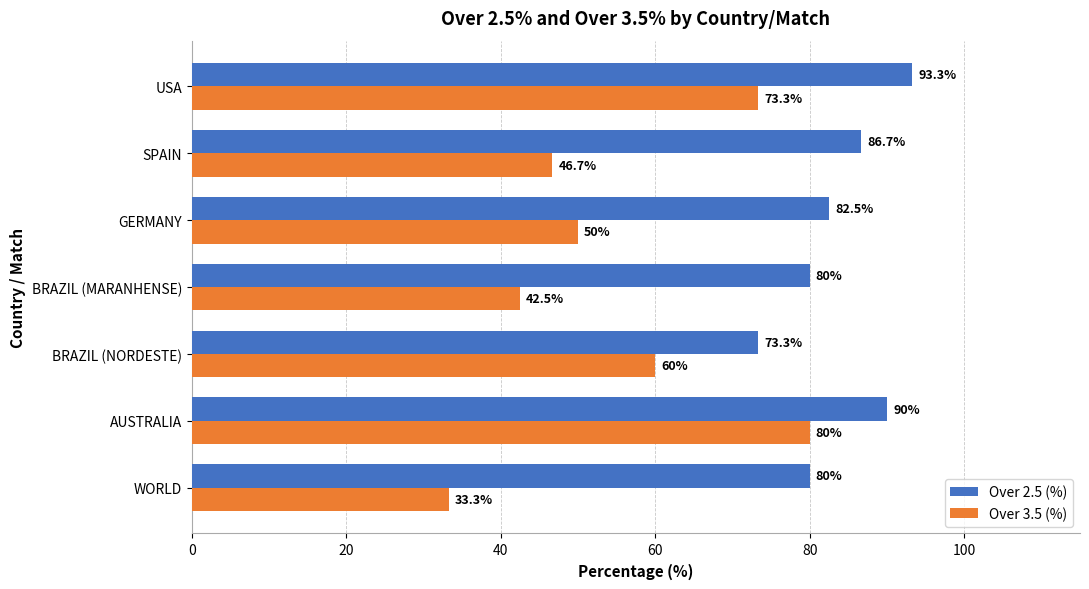

The value of Over 3.5 (%) at USA is 73.3. True or false?

True